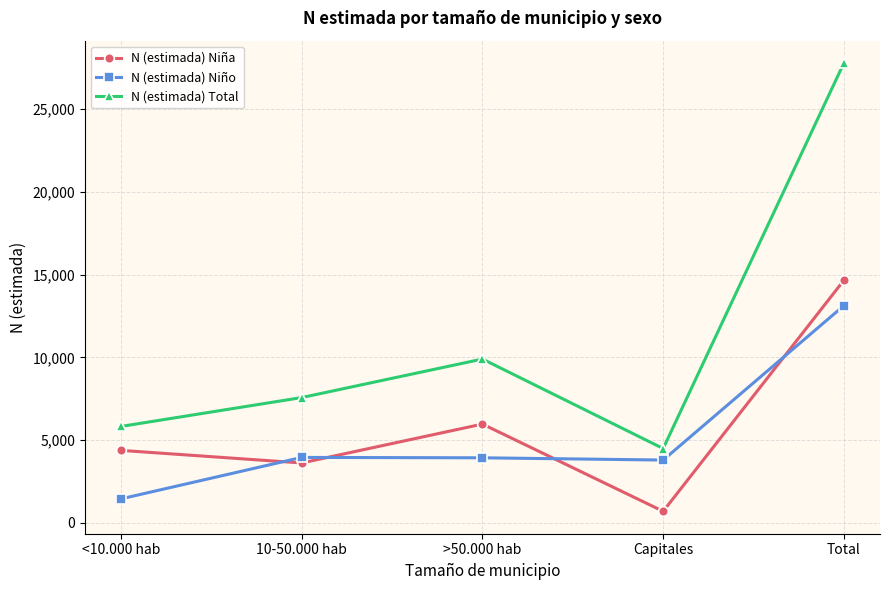

Rank the series at 10-50.000 hab from lowest to highest value.

N (estimada) Niña, N (estimada) Niño, N (estimada) Total